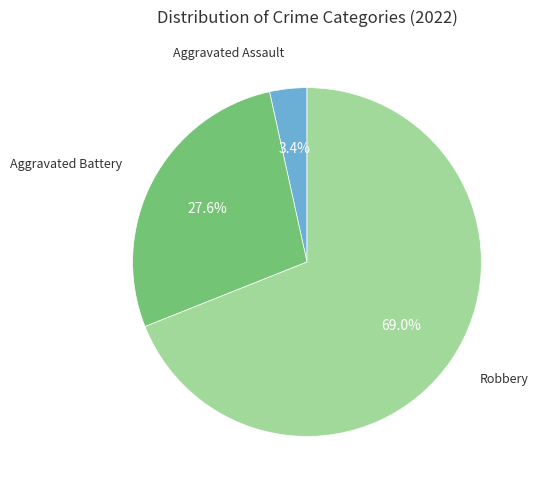

To the nearest percent, what percentage of the pie is Aggravated Assault?

3%